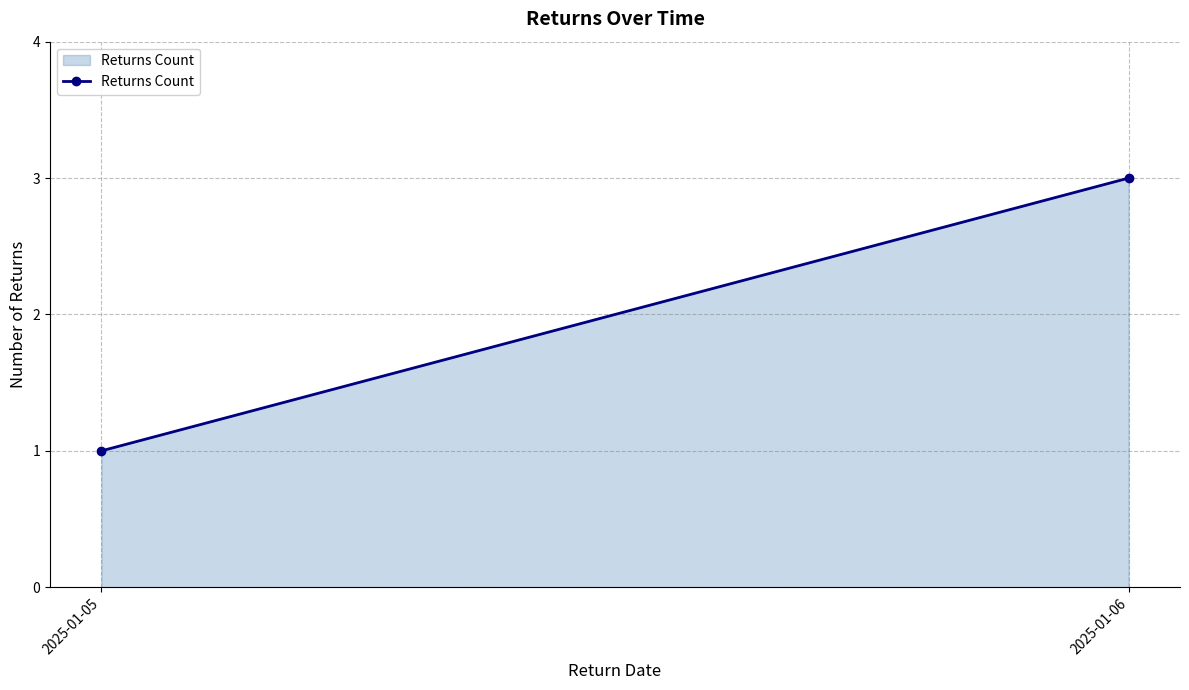

Which label corresponds to the smallest value in the chart?

2025-01-05